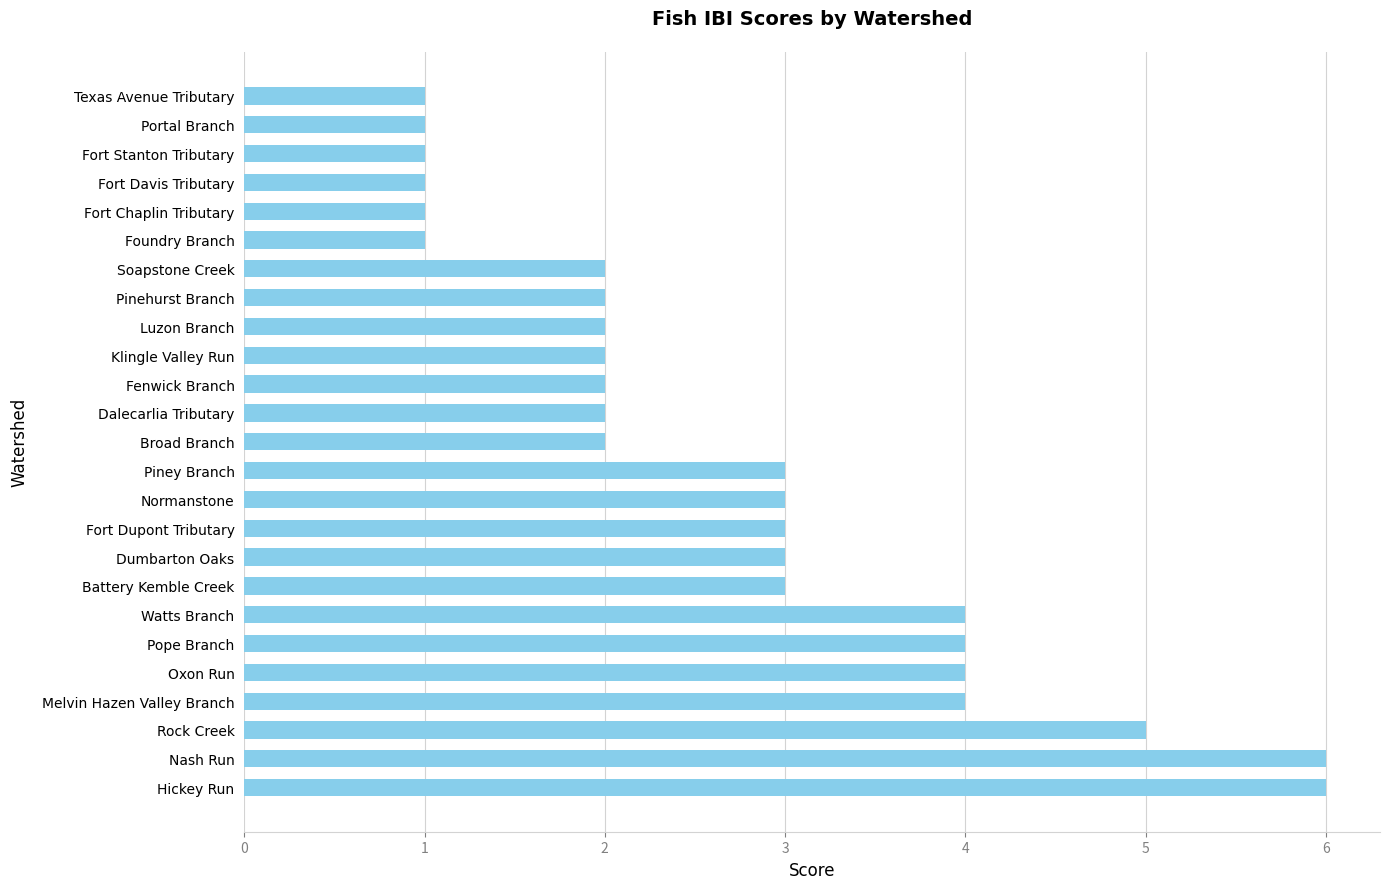

Count the values in the range 2 to 4.

16